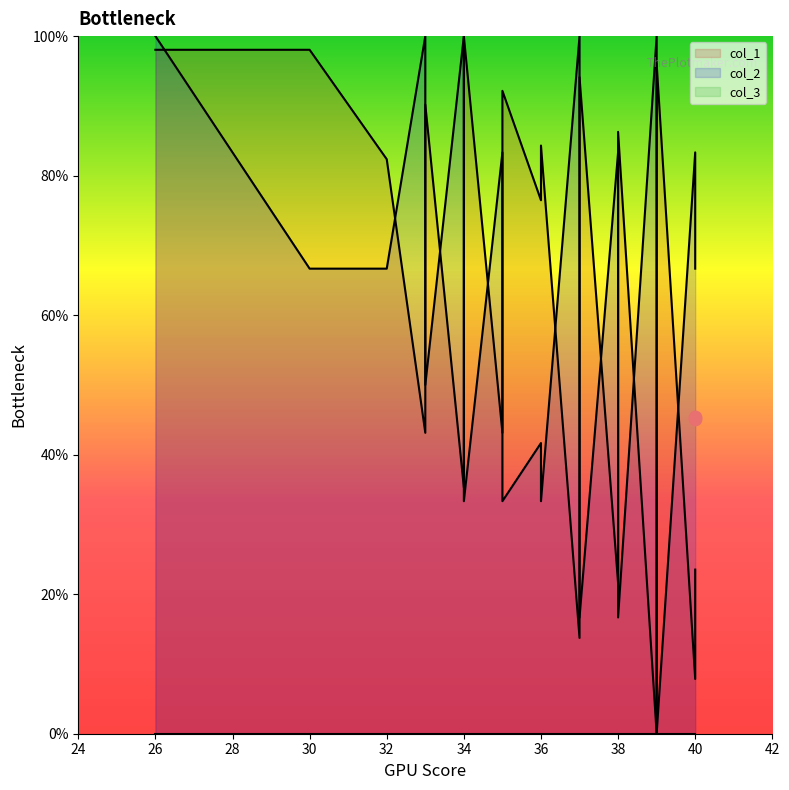

Which series contains the highest Y value?

col_1